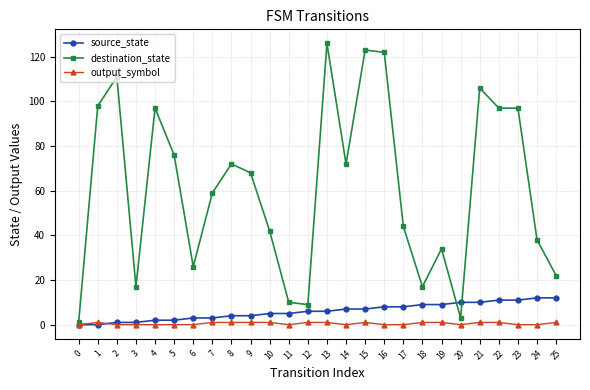

What is the total value across all series at 15?

131